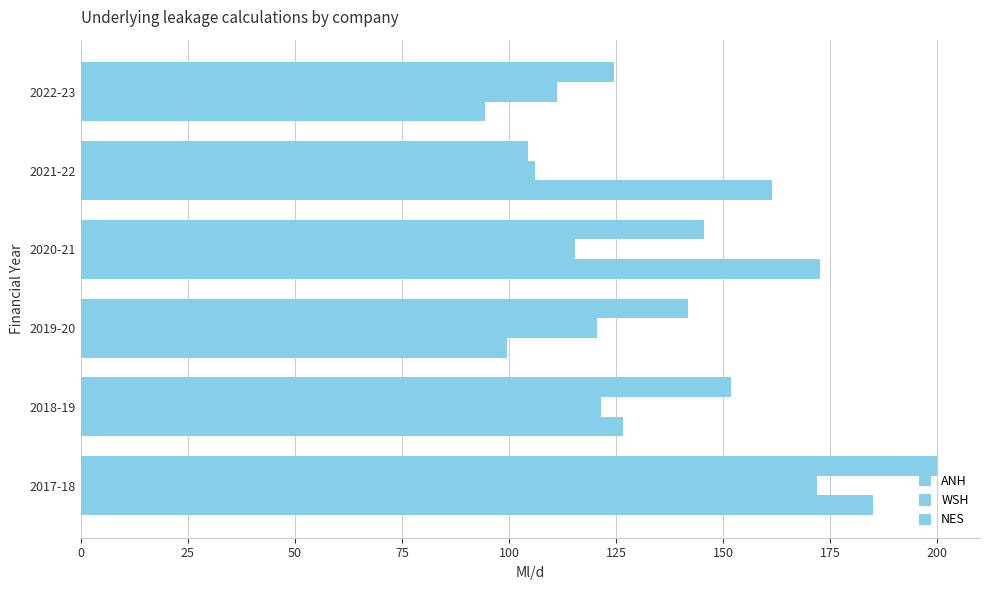

What is the value of the ANH bar at the 1st from the left?

185.0